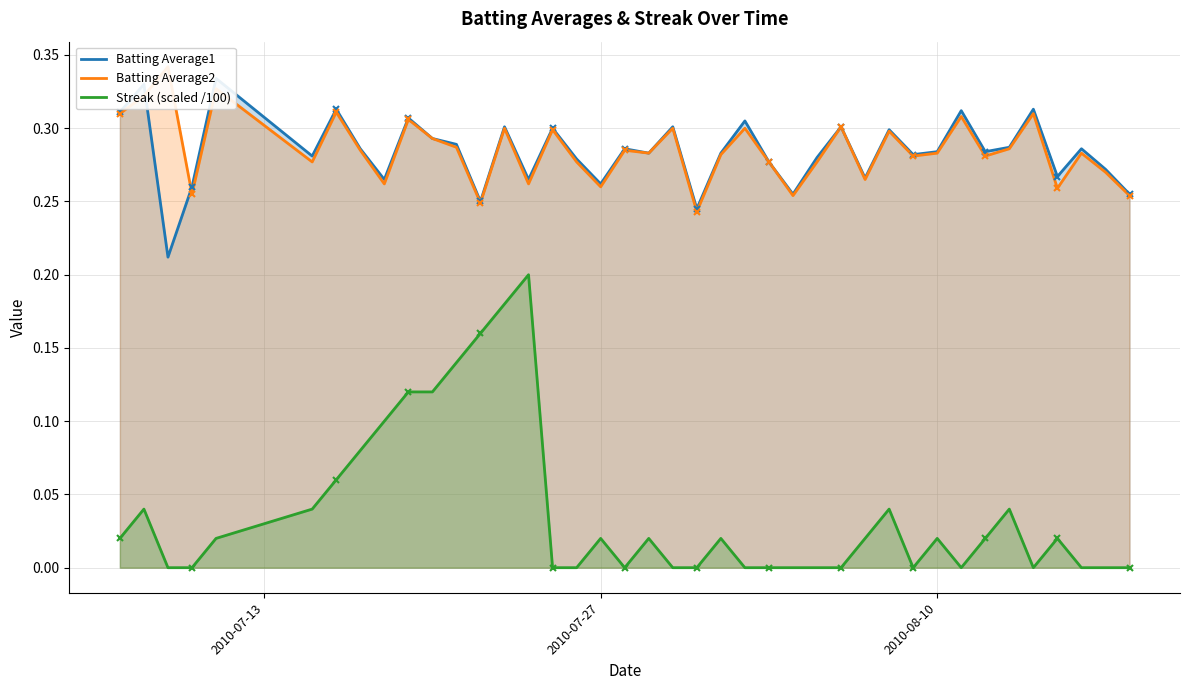

What is the sum of all Batting Average1 values?

11.4